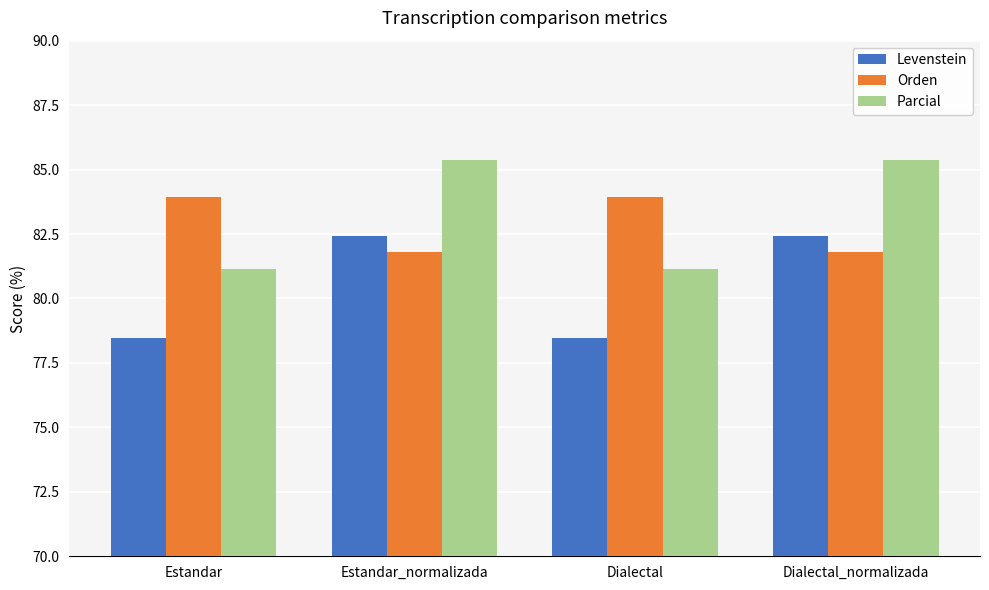

Which series has the largest total across all categories?

Parcial